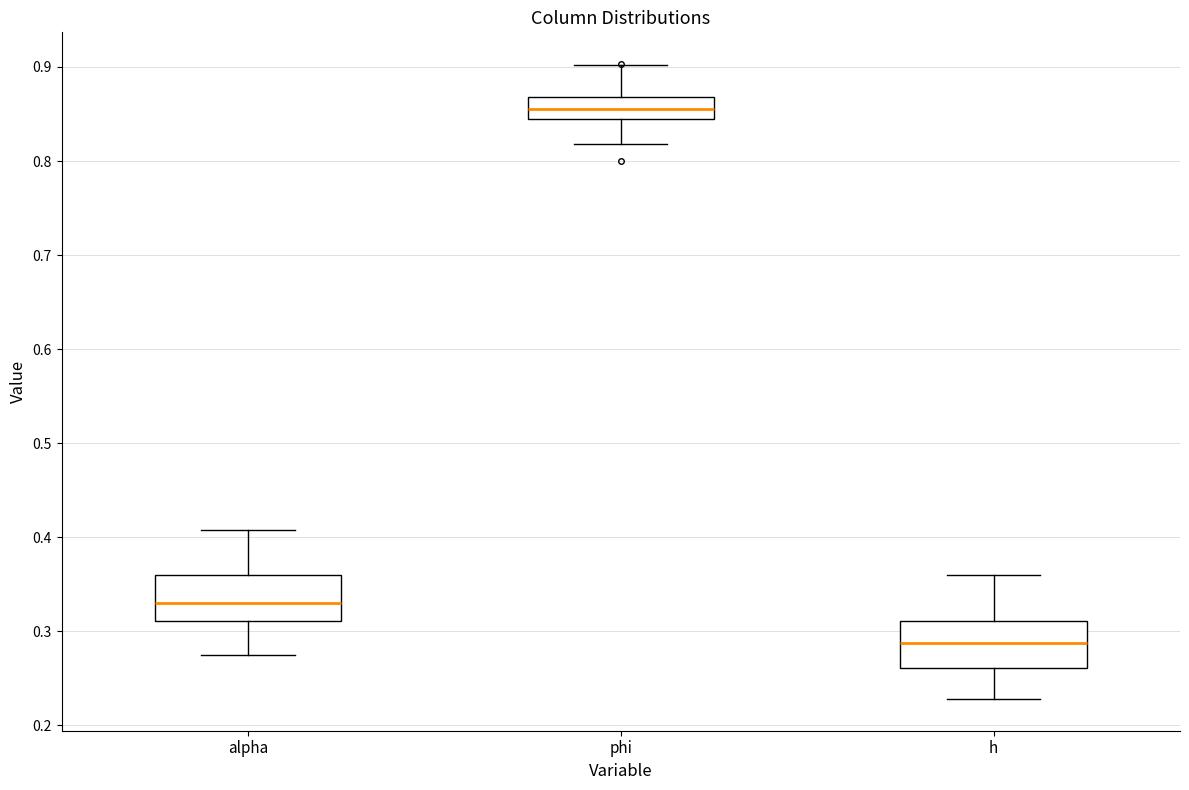

Reading left to right, read every box against the y-axis: the position of its median line, the range the box covers, and the ends of its whiskers. The values are not printed on the chart, so give them approximately, as read against the axis.

alpha: median 0.33, box 0.31 to 0.36, whiskers 0.27 to 0.41
phi: median 0.86, box 0.84 to 0.87, whiskers 0.82 to 0.90
h: median 0.29, box 0.26 to 0.31, whiskers 0.23 to 0.36